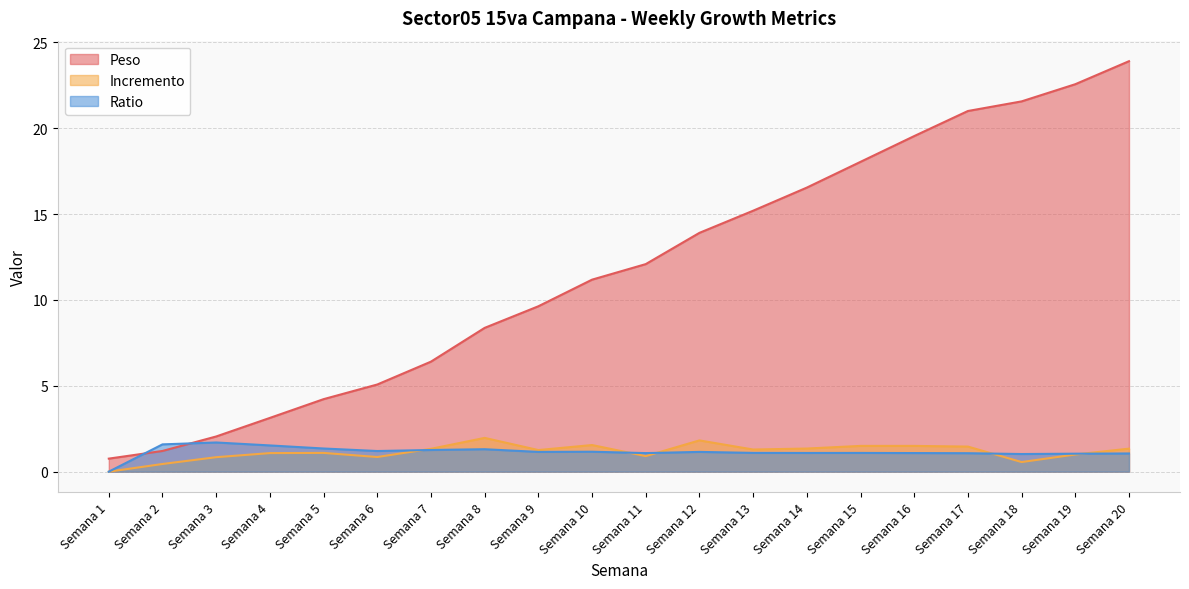

How many lines are shown in the chart?

3